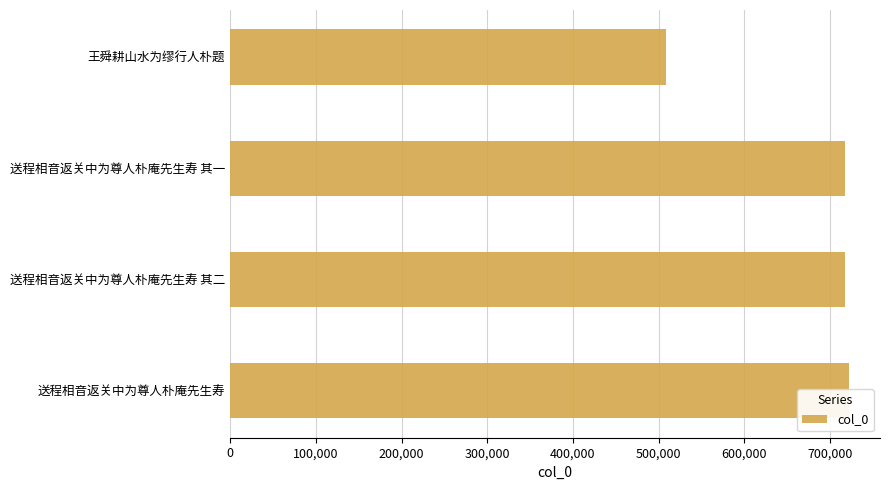

Are the bars grouped side by side (vs. stacked)?

No